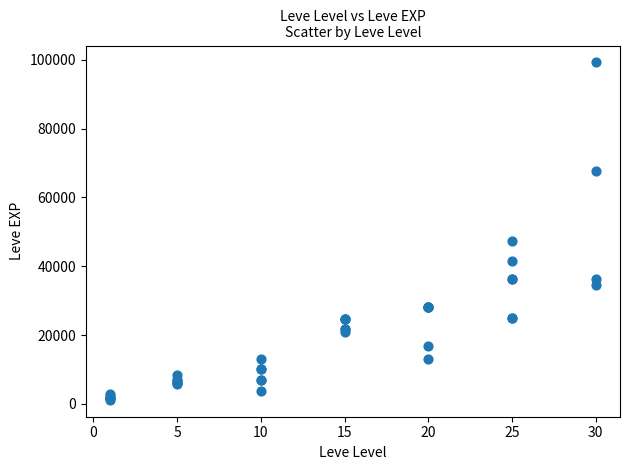

What Y value in the scatter plot is closest to 50190?

47200